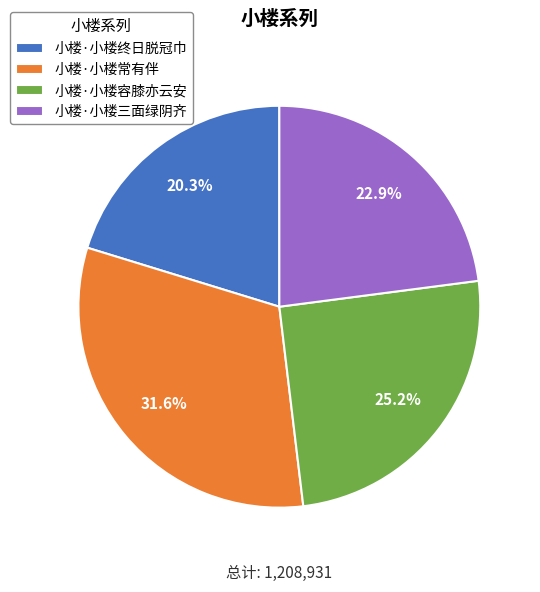

To the nearest percent, what is the average slice percentage?

25%